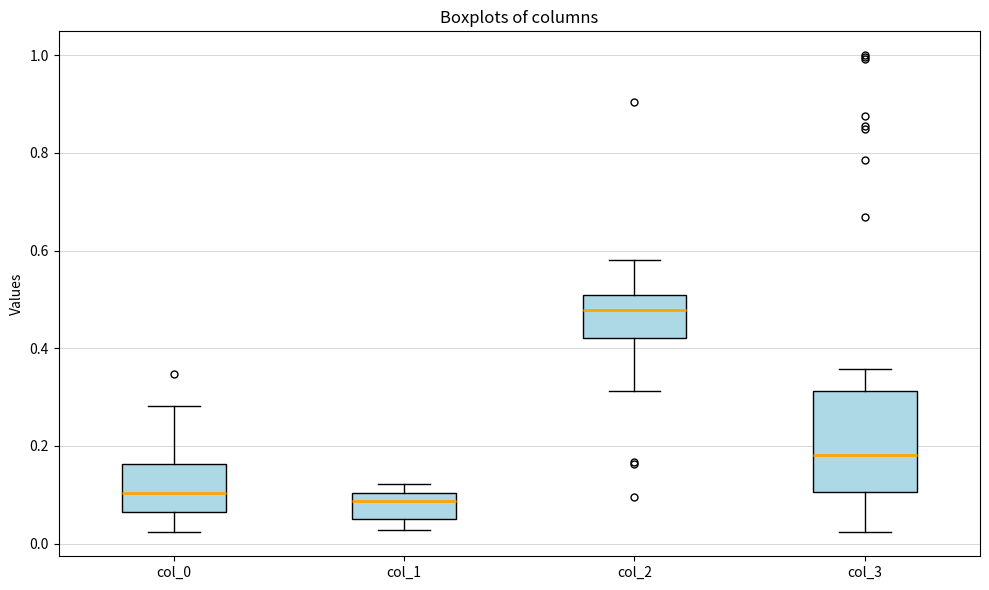

Reading left to right, transcribe this box plot: for each box, give where its median line is, the range the box spans, and where its two whiskers end, as read against the y-axis. The values are not printed on the chart, so give them approximately, as read against the axis.

col_0: median 0.10, box 0.06 to 0.16, whiskers 0.02 to 0.28
col_1: median 0.08, box 0.06 to 0.10, whiskers 0.02 to 0.12
col_2: median 0.48, box 0.42 to 0.50, whiskers 0.32 to 0.58
col_3: median 0.18, box 0.10 to 0.32, whiskers 0.02 to 0.36